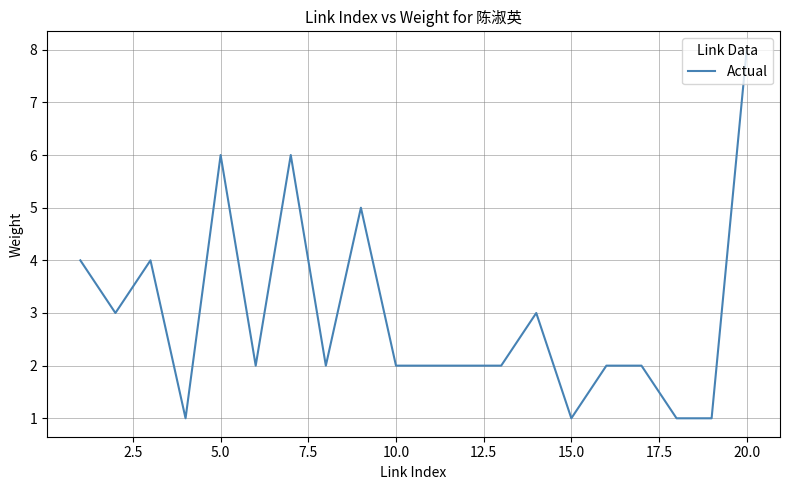

What is the difference between the second highest and minimum values?

5